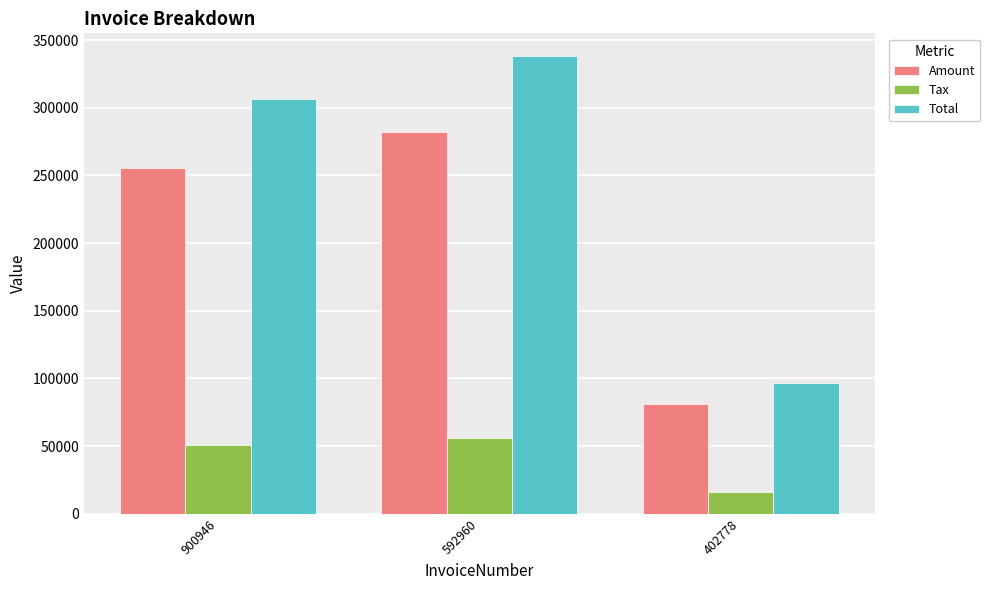

What is the value of the Tax bar at the 1st from the left?

51093.2